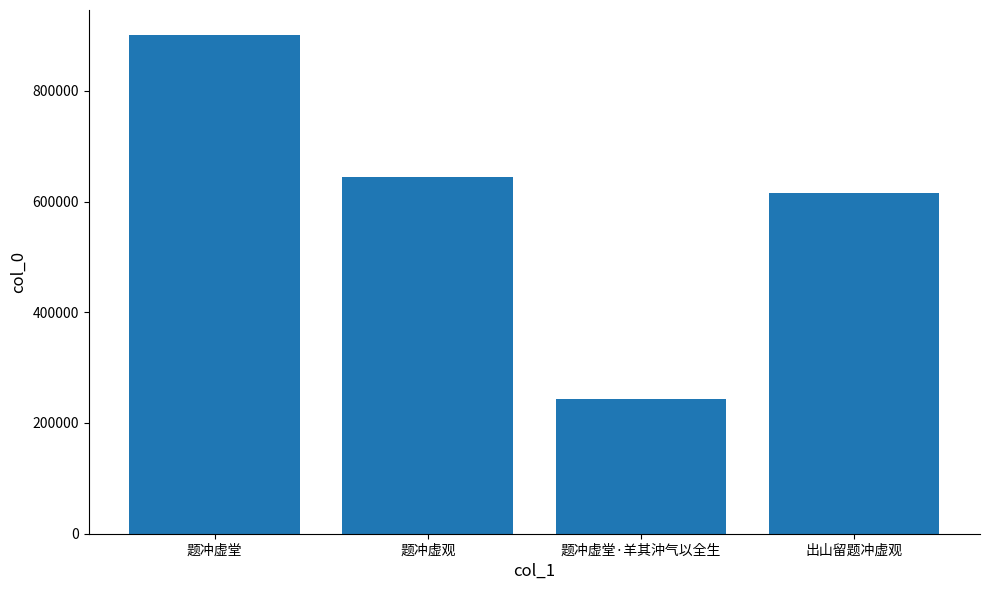

What is the minimum value shown in the chart?

243986